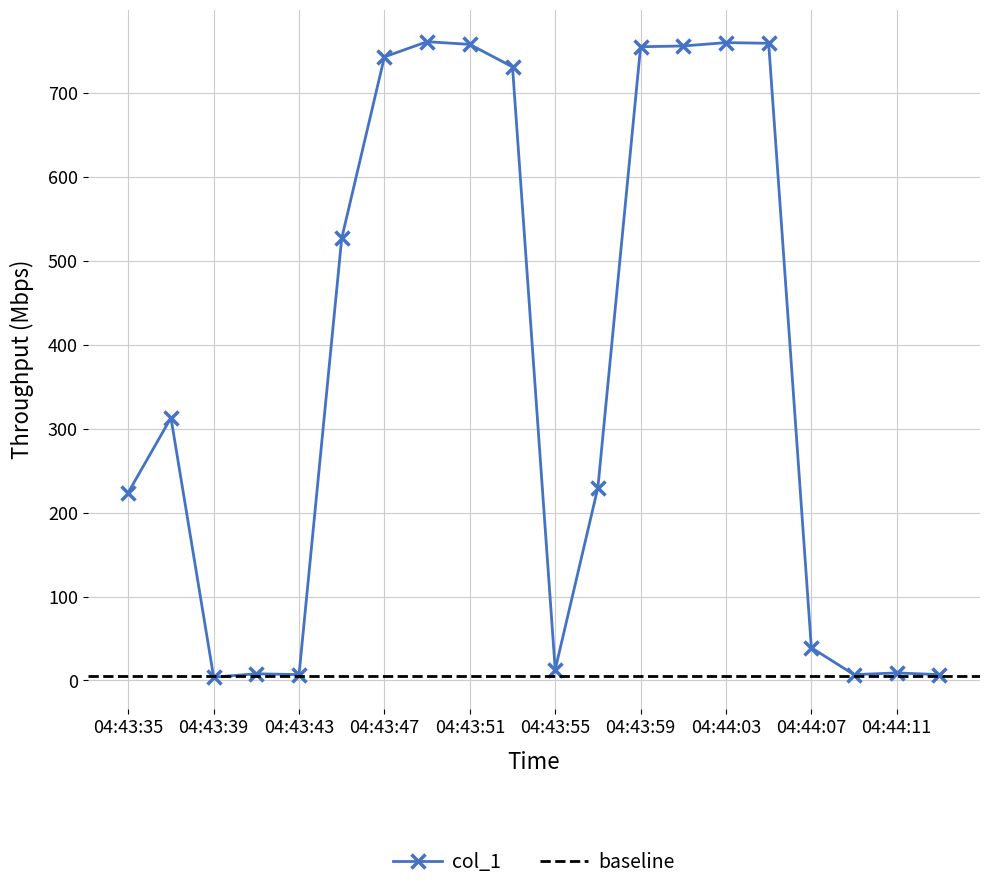

At which label does the data first exceed 312?

04:43:37